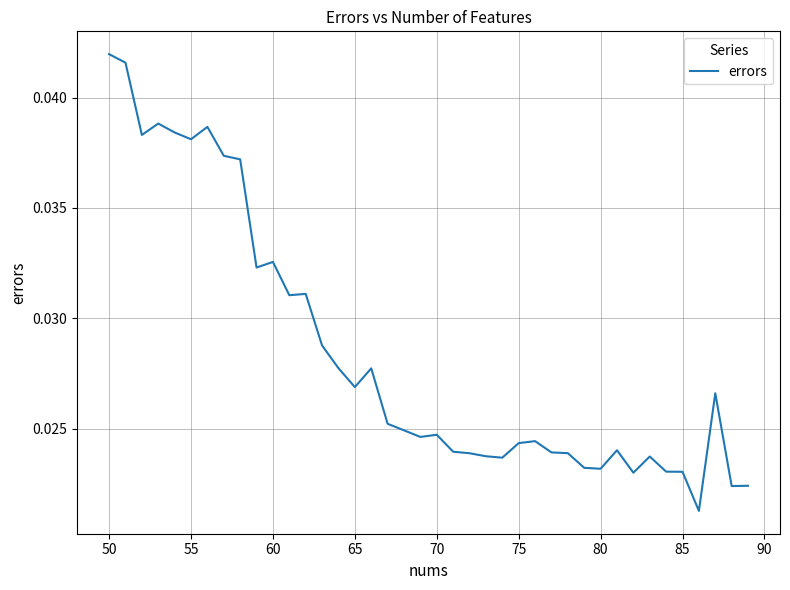

How many values are between 0 and 1?

40